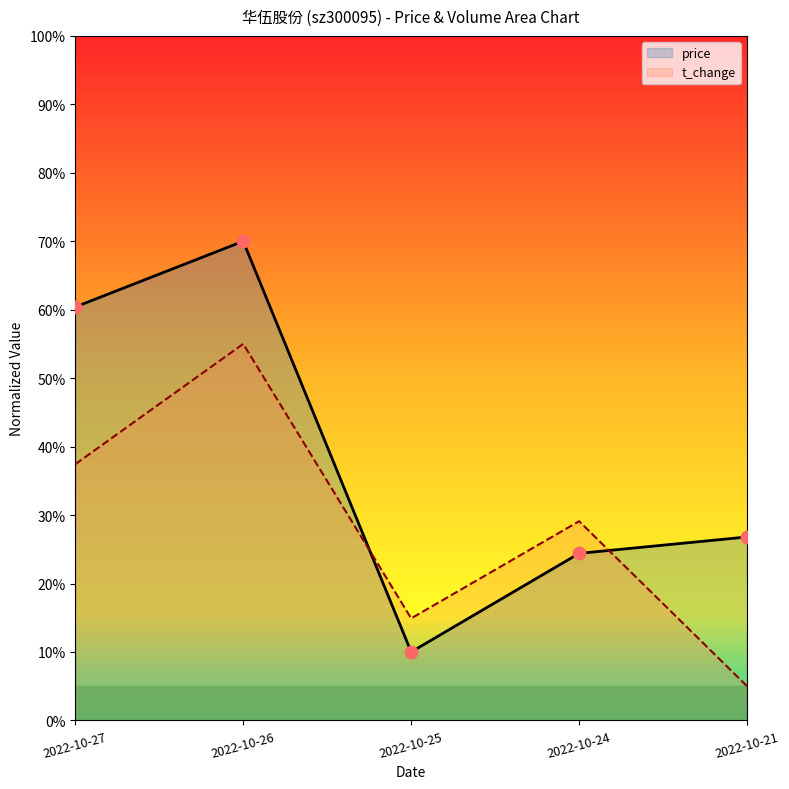

What is the total value across all series at 2022-10-24?

53.5